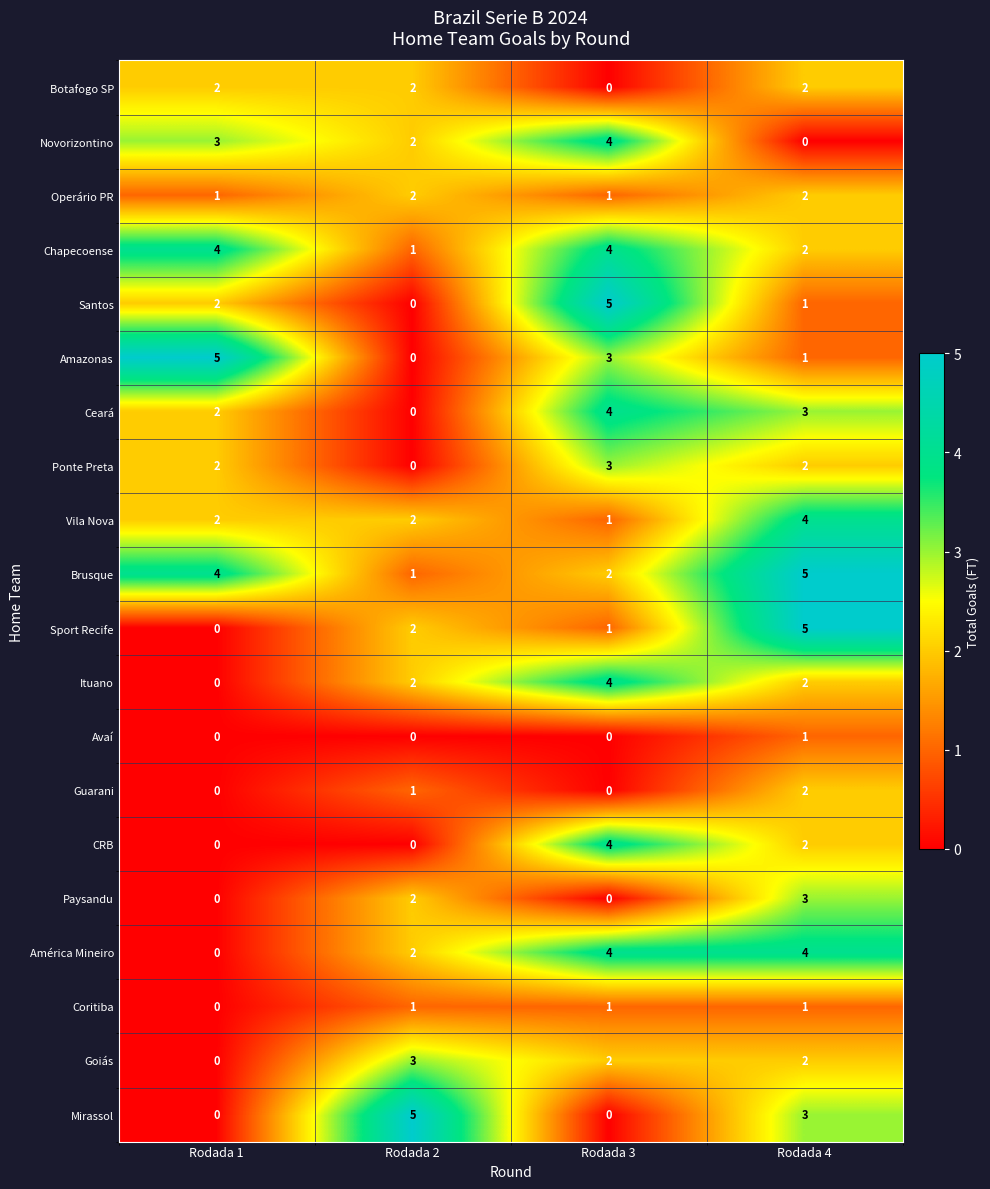

How many data points does each series have?

4